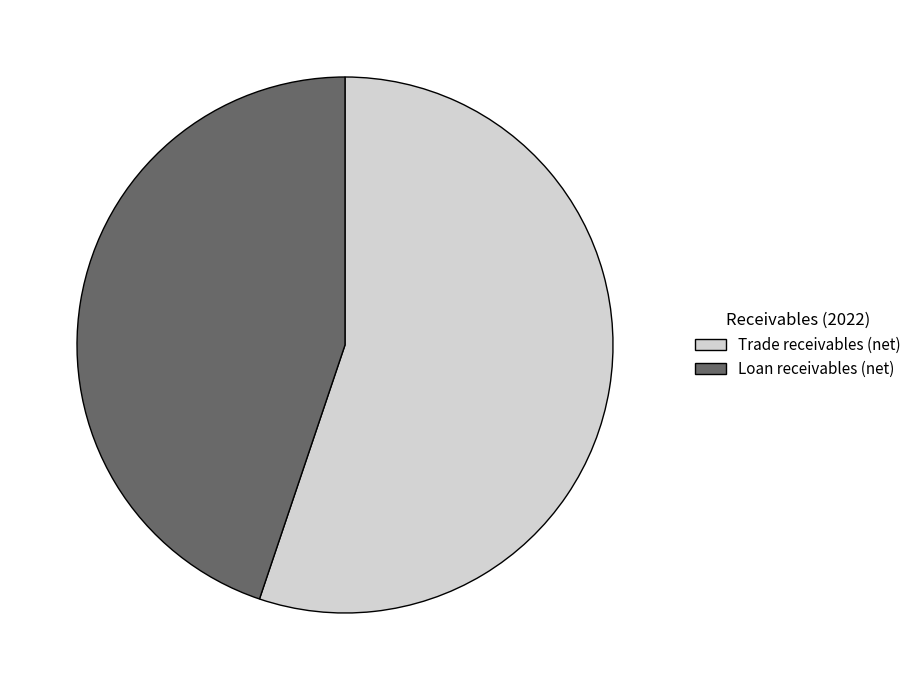

The Trade receivables (net) slice represents 55% of the pie. True or false?

True